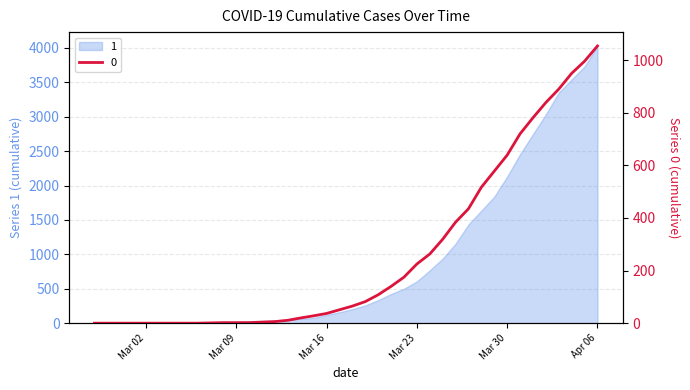

At how many categories does at least one series exceed 2096?

8